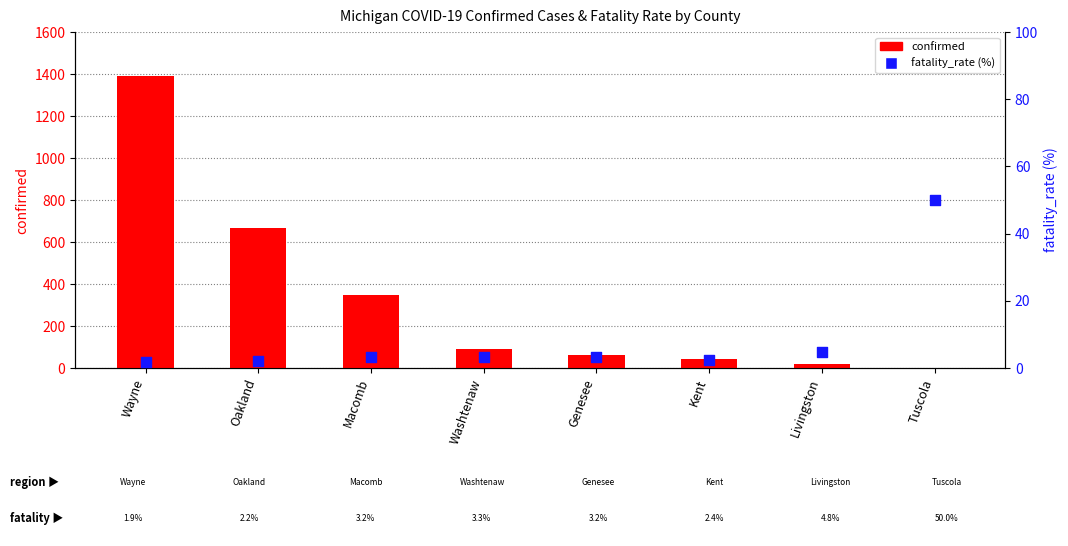

Which series has the widest spread of Y values?

confirmed